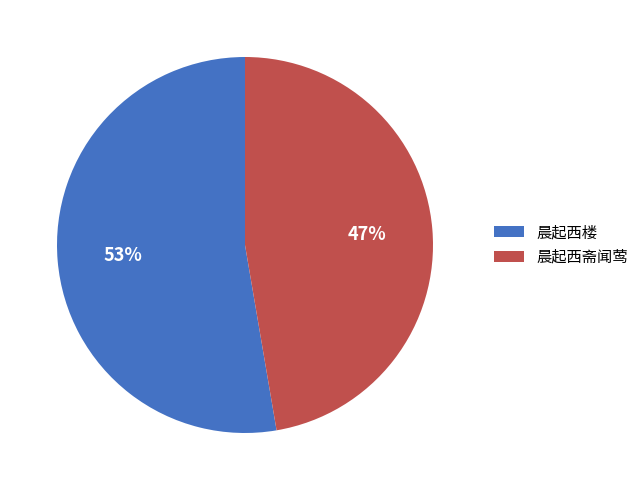

Which slice is the smallest?

晨起西斋闻莺